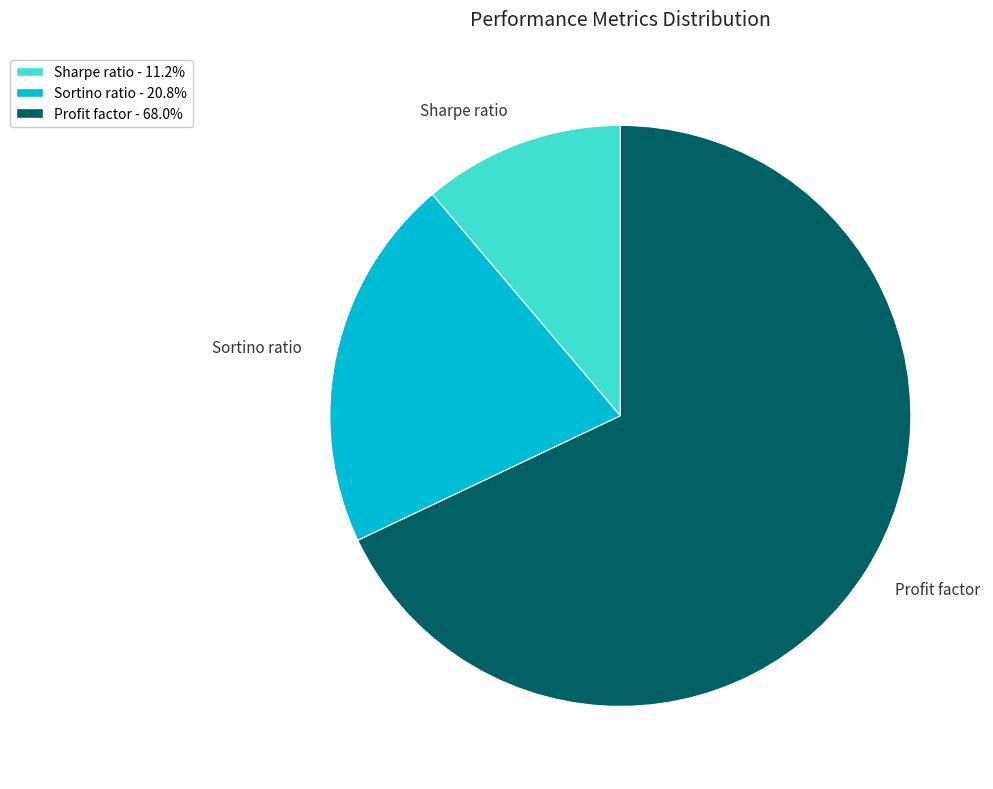

Is the sum of Profit factor and Sharpe ratio greater than half?

Yes